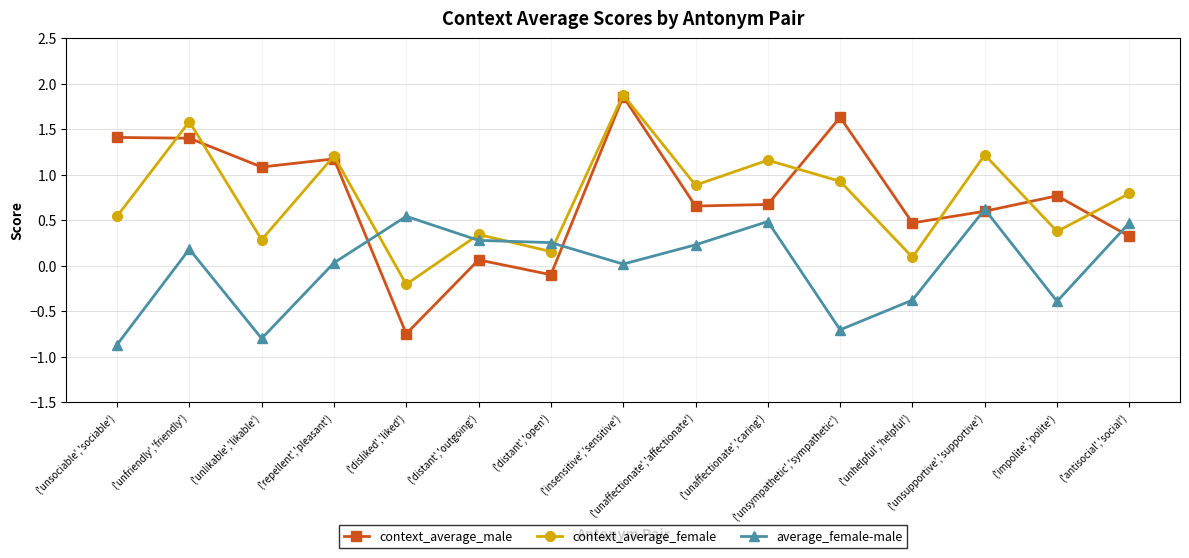

The value of context_average_female at ('antisocial','social') is 0.3. True or false?

False